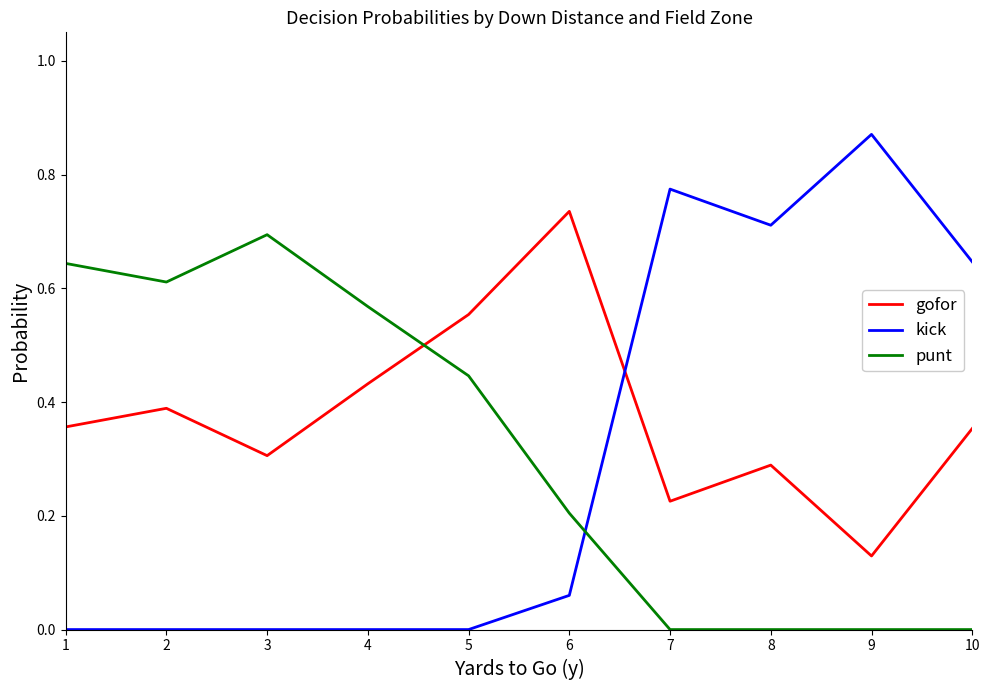

What are all the series names shown in the legend?

gofor, kick, punt